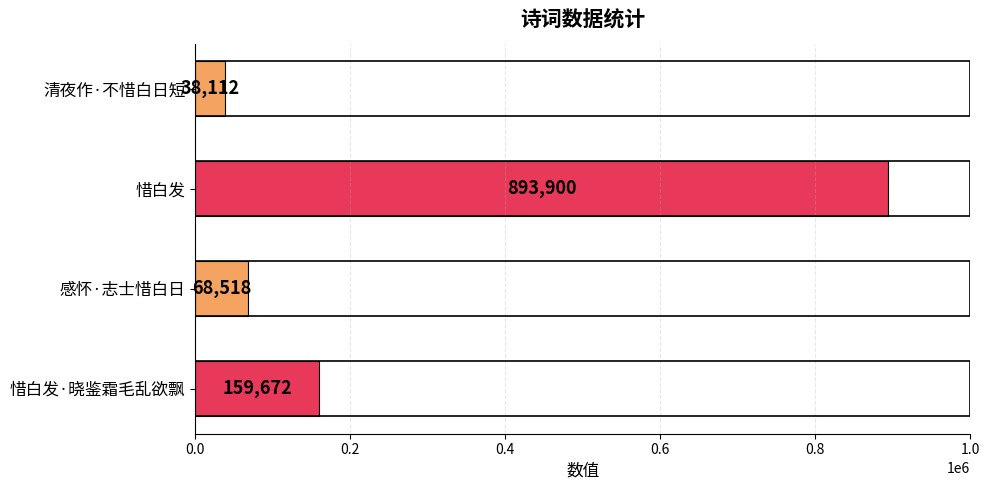

Count the number of categories in the chart.

4